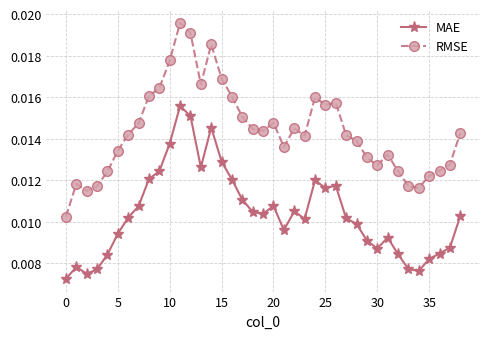

Does the chart have visible grid lines?

Yes